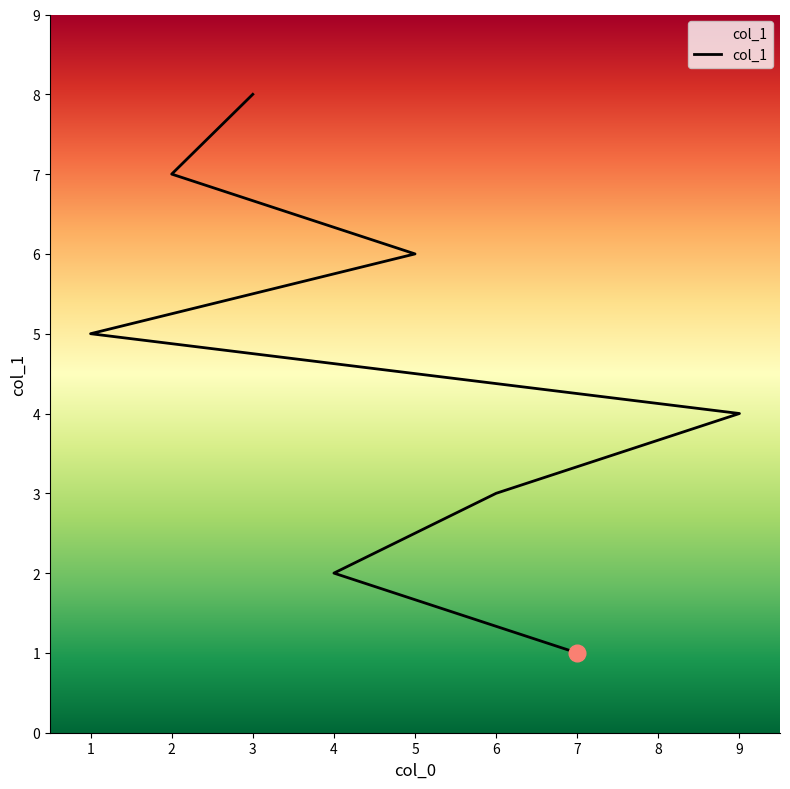

True or false: the data shows 4 at 5.

False